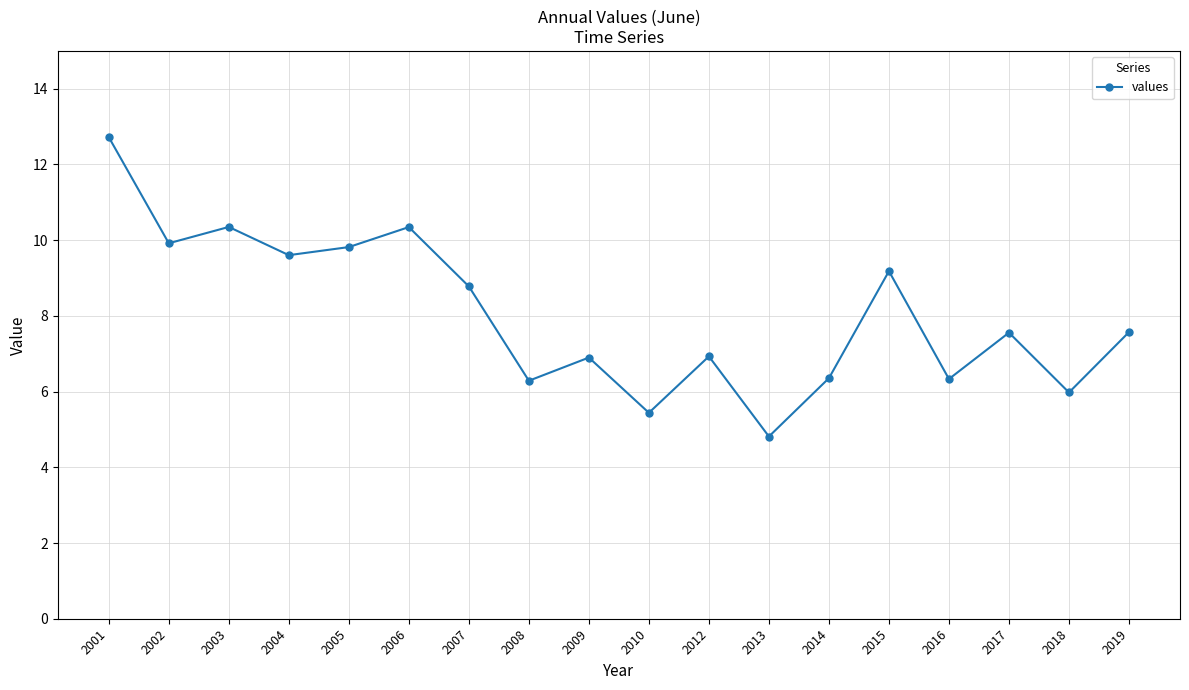

True or false: the data shows 9.8 at 2005.

True